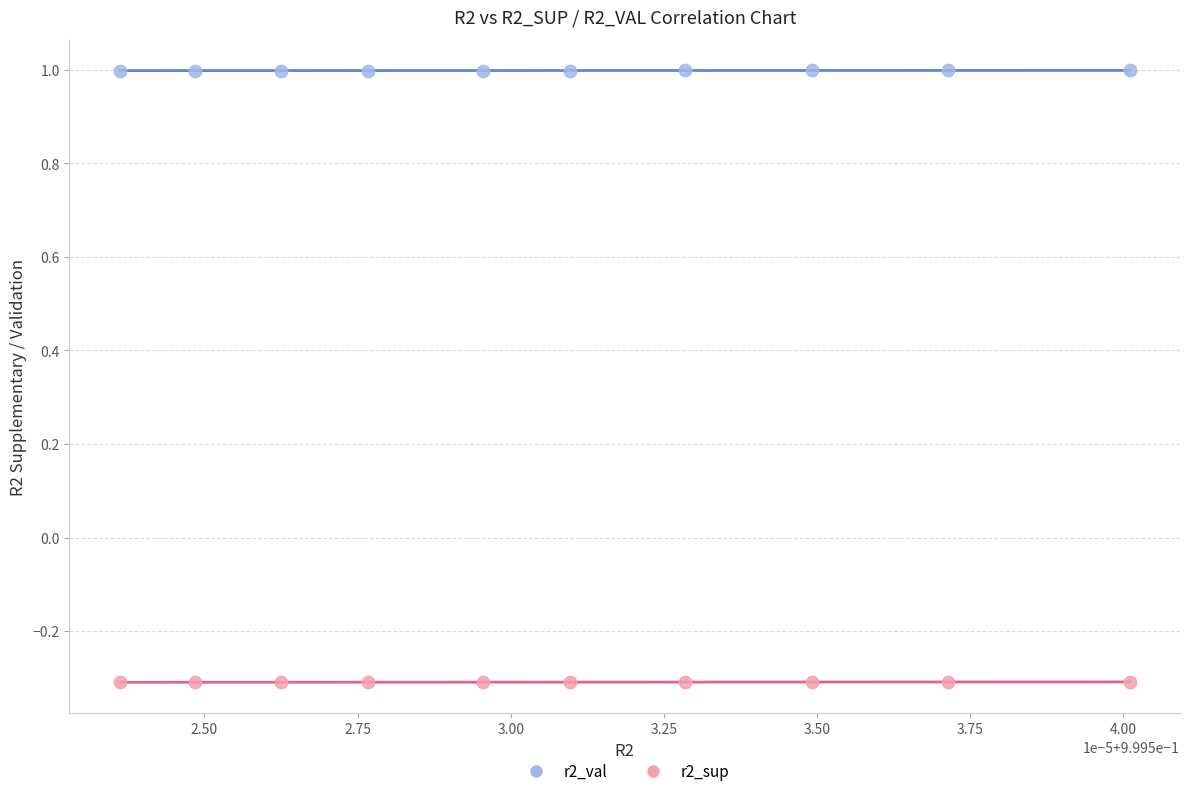

Which series reaches the maximum Y coordinate?

r2_val